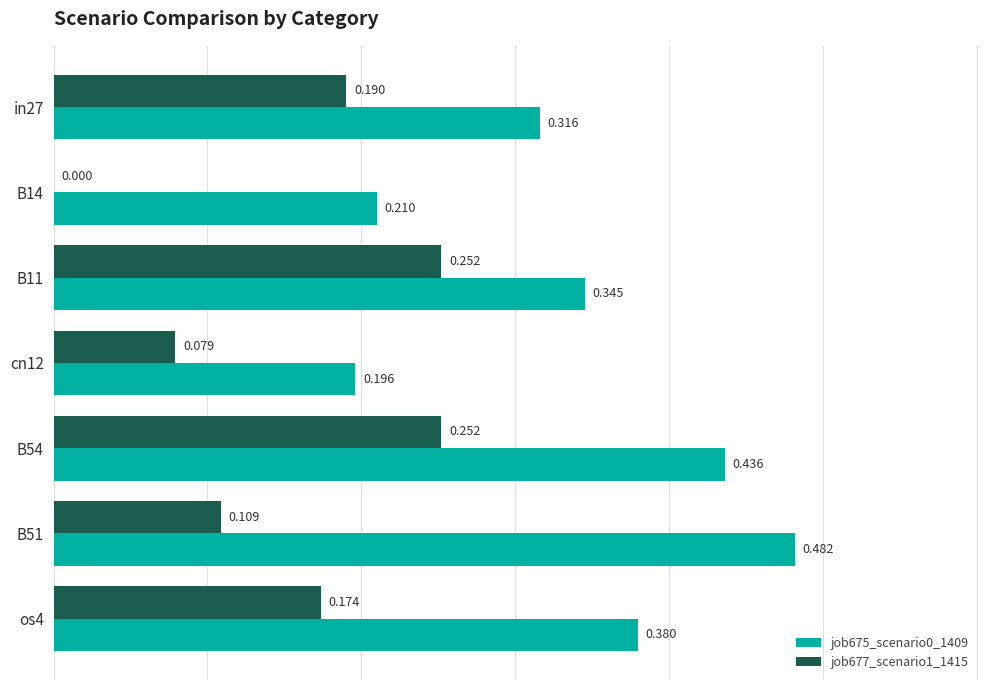

Is the value of job677_scenario1_1415 at os4 greater than the value of job675_scenario0_1409 at B14?

No